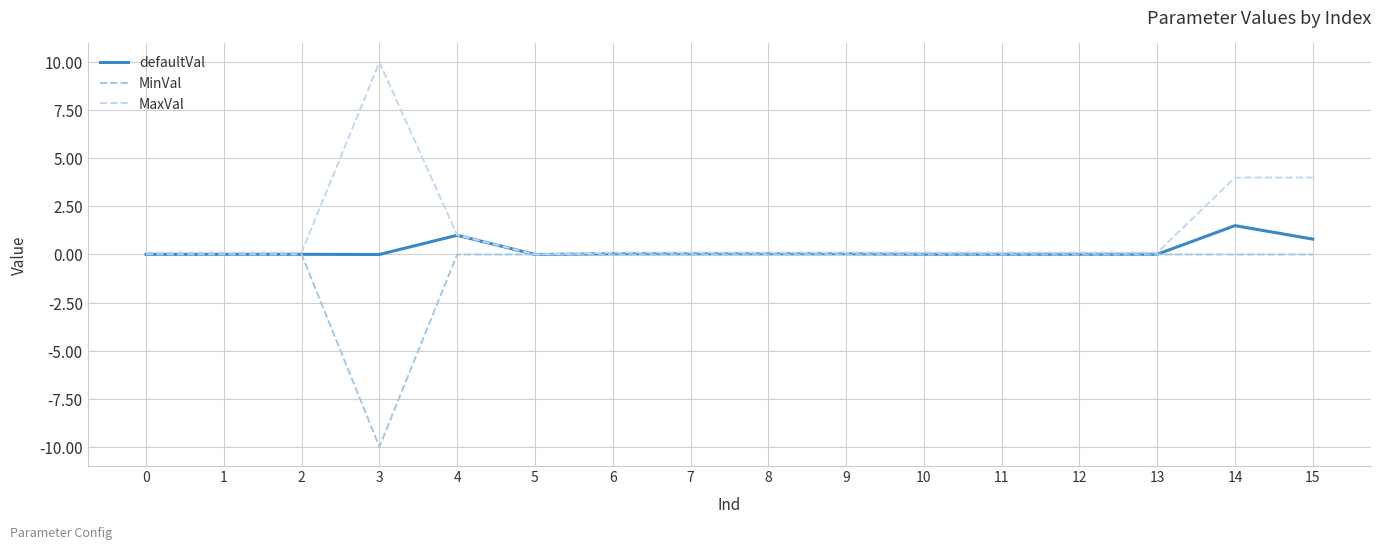

How many lines are shown in the chart?

3